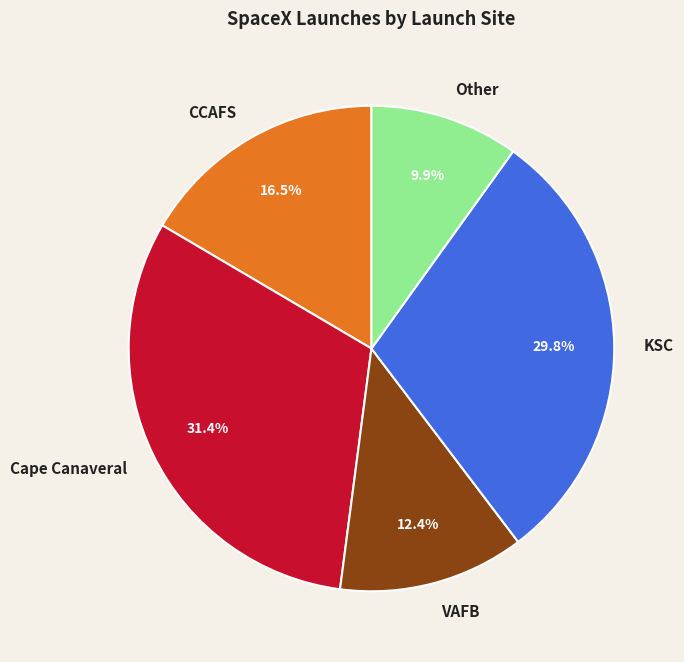

How many slices are in this pie chart?

5